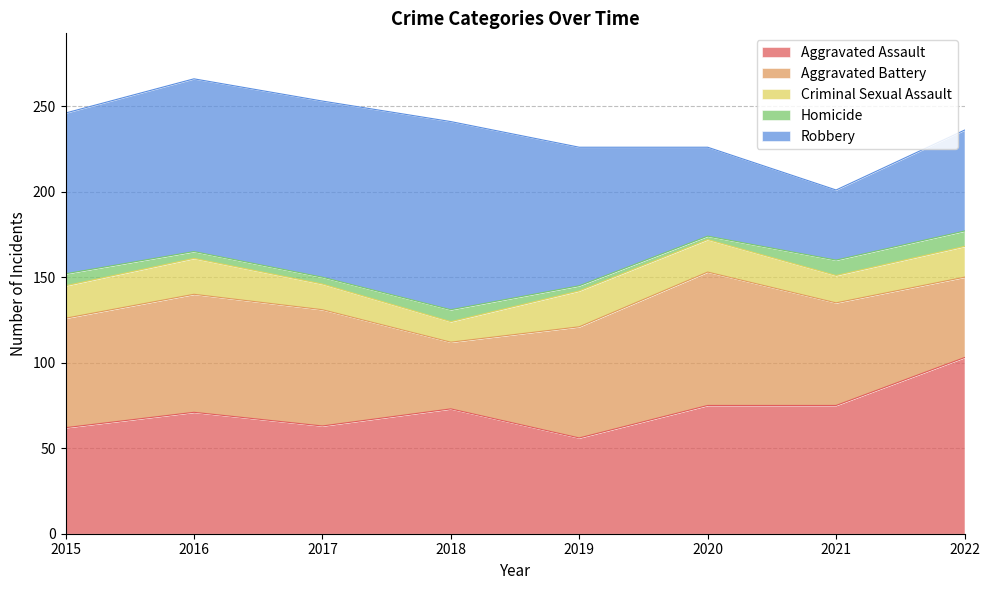

Where is the first local minimum for Robbery?

2021